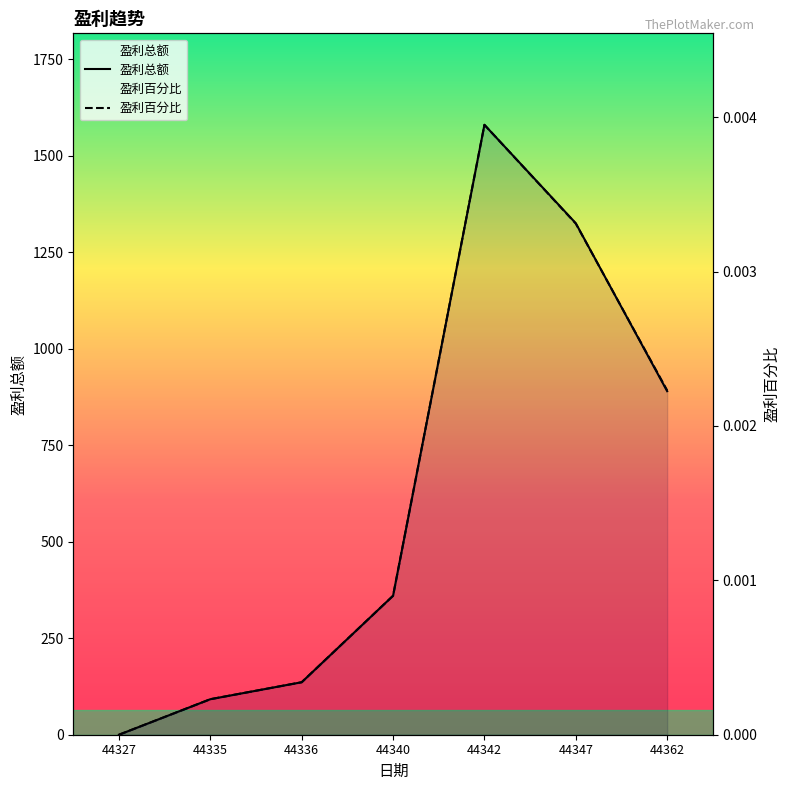

How many interior local peaks does the 盈利总额 series have?

1